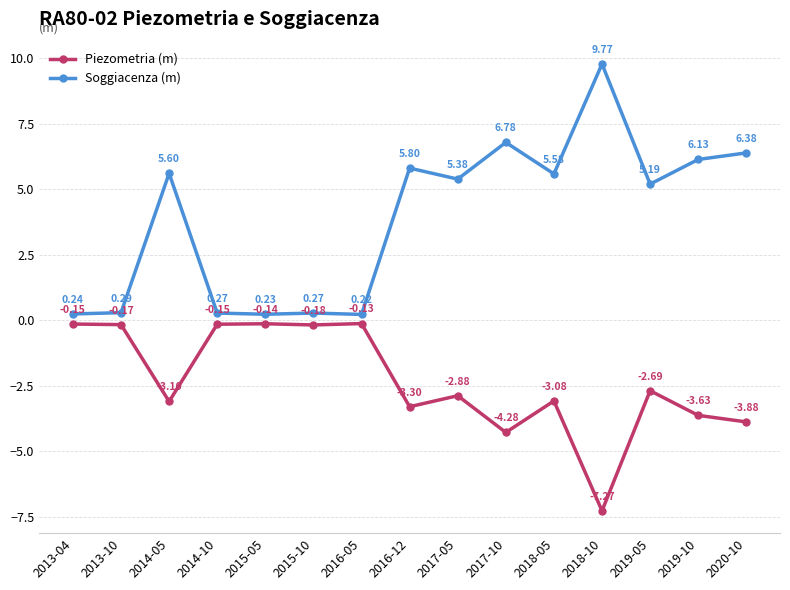

Is this an area chart (filled region under the line)?

No